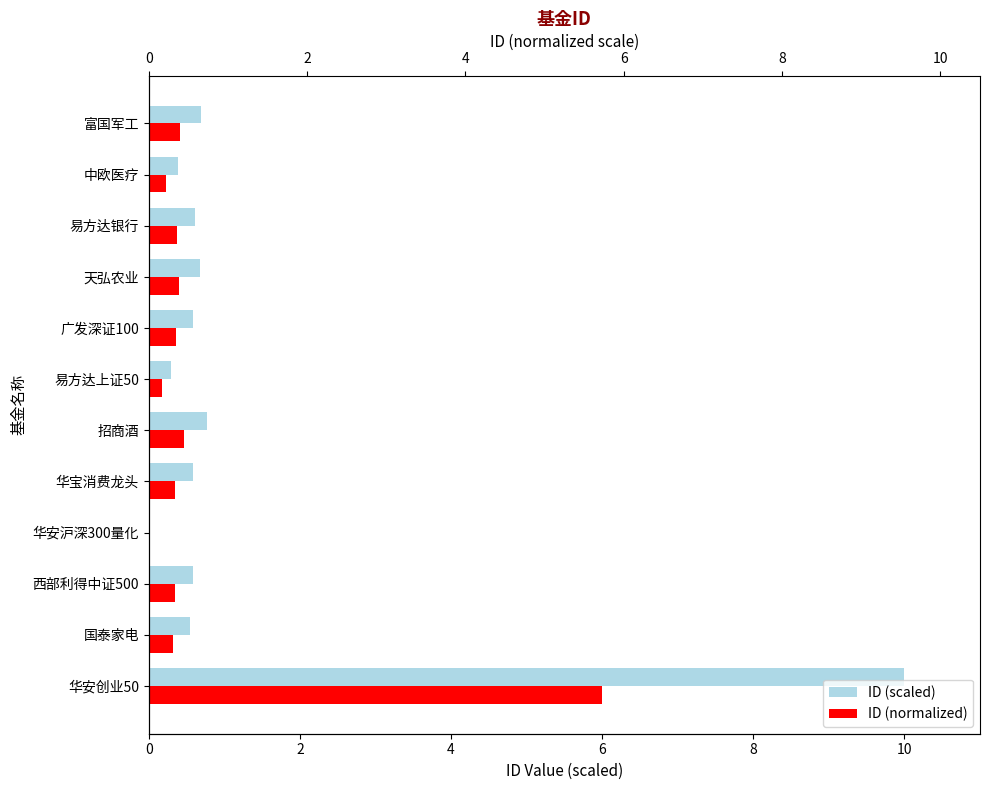

How many bars are there in each group?

2